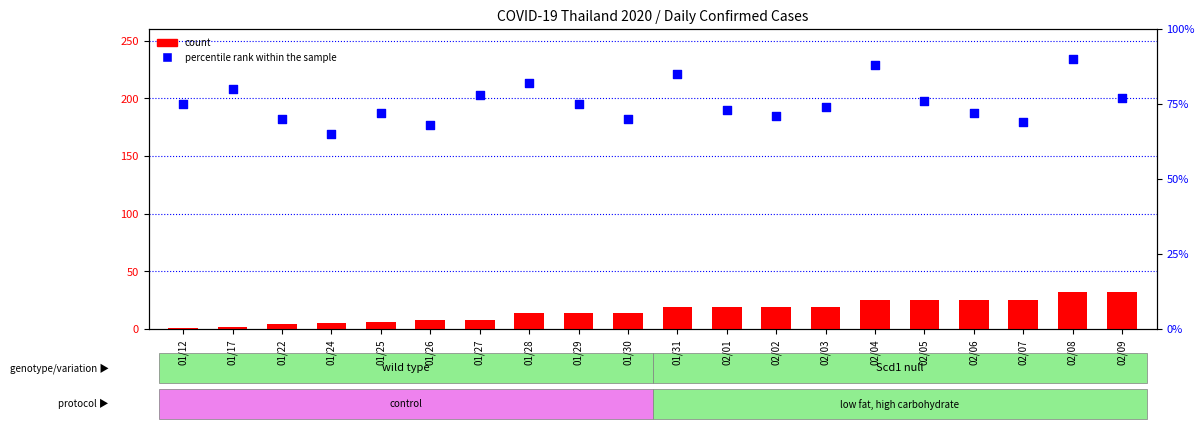

What is the total value across all series at 02/03?

93